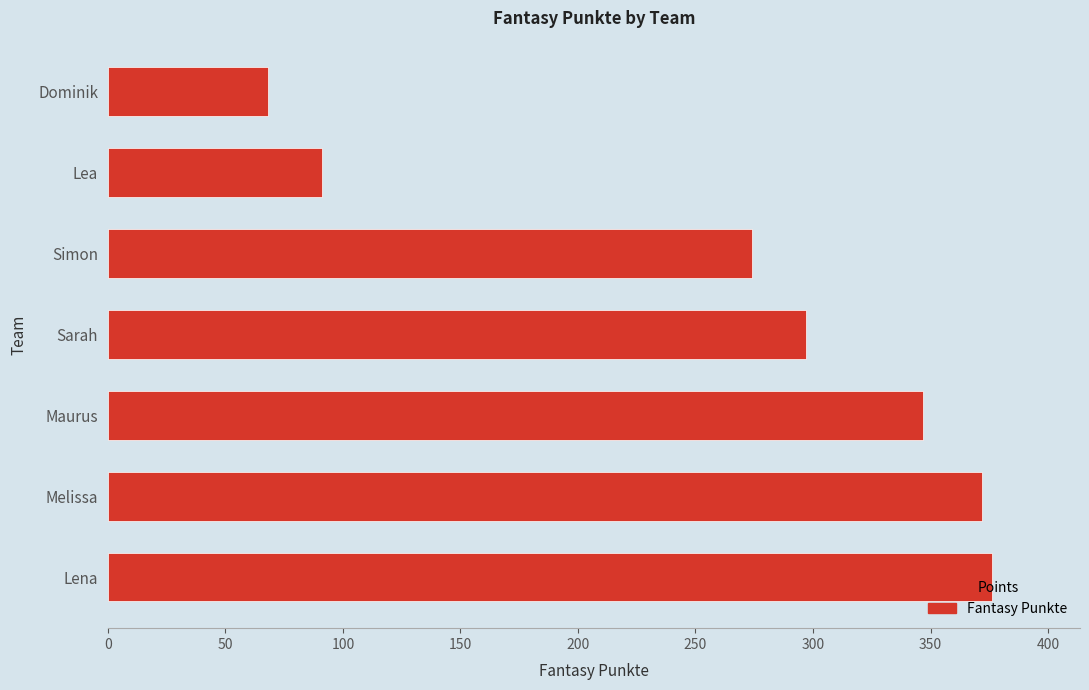

Where is the data nearest to the value 222?

Simon